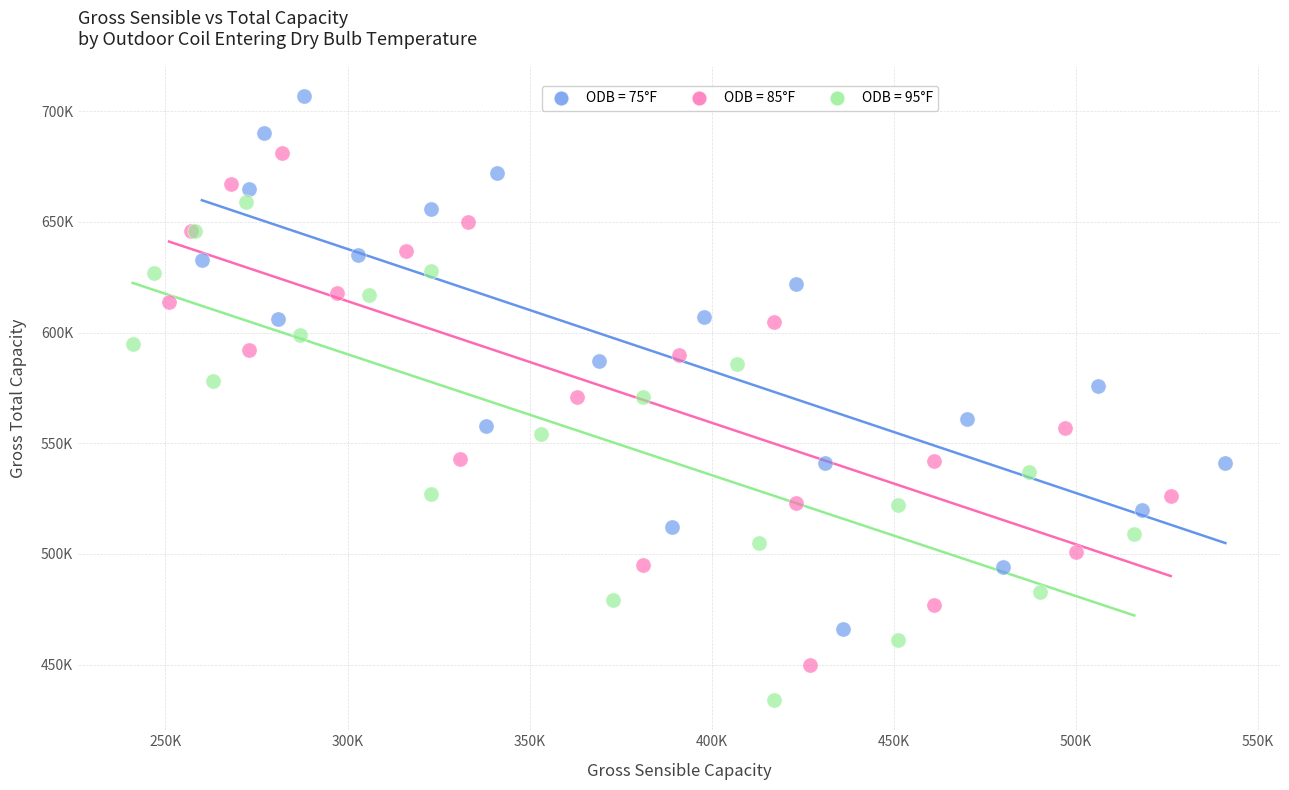

Which series contains the lowest Y value?

ODB = 95°F